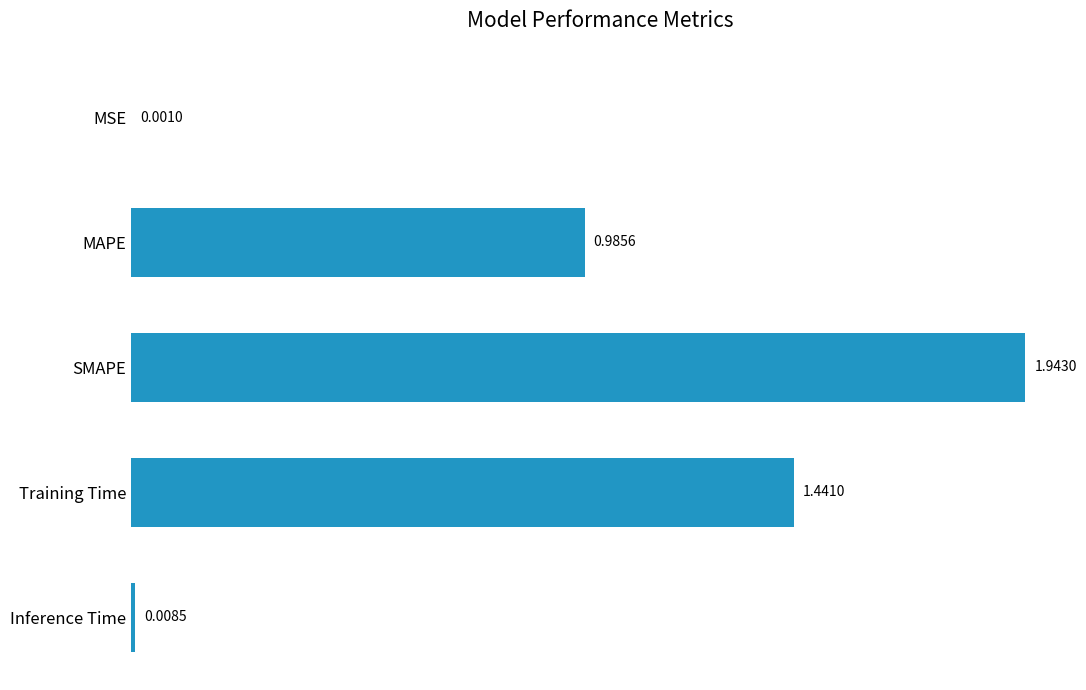

Does the chart contain stacked bars?

No